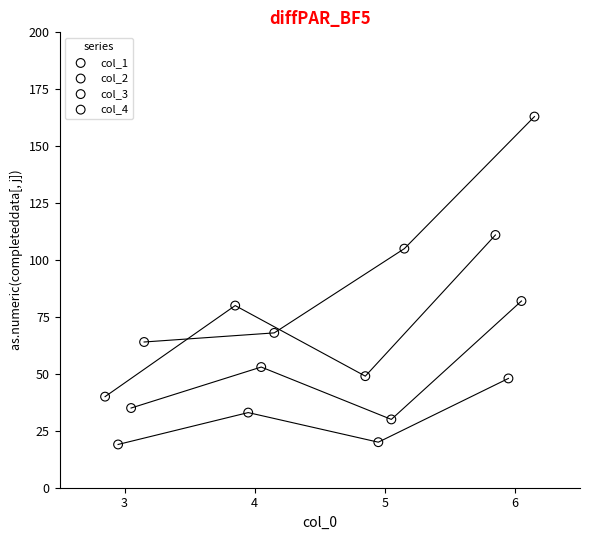

Which series has the widest spread of Y values?

col_4